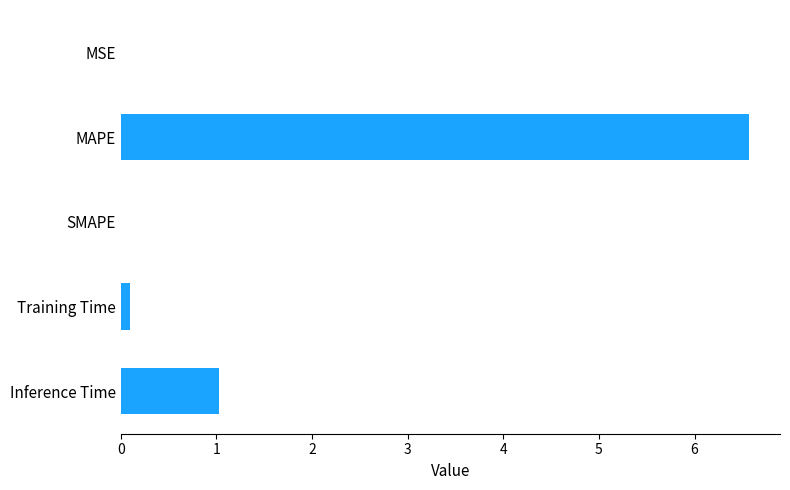

Between Training Time and Inference Time, which is larger?

Inference Time